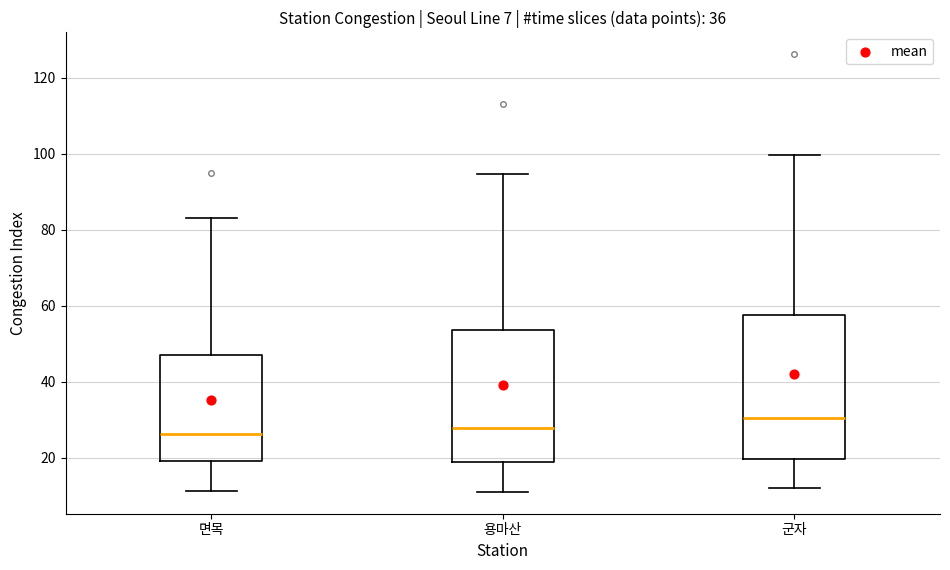

Which box is the tallest, from its lower edge to its upper edge?

군자